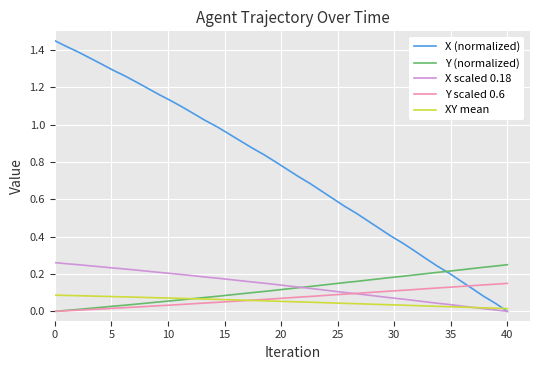

Which series has the widest spread of values?

X (normalized)